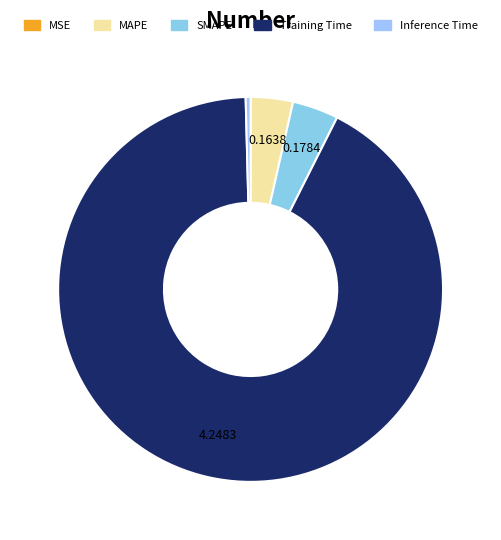

What portion of the pie excludes Training Time?

7.8%